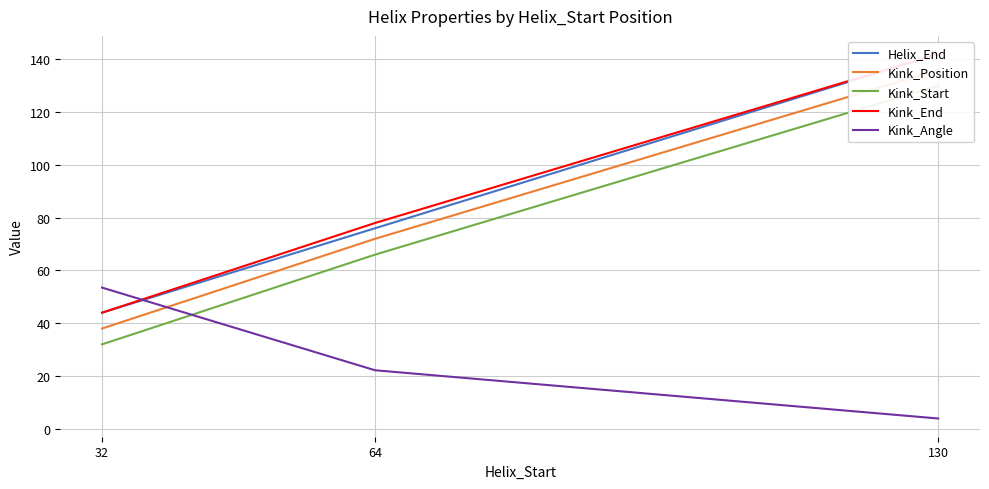

Reading right to left, extract all data points from this chart.

Helix_End: 130=142.0	64=76.0	32=44.0
Kink_Position: 130=136.0	64=72.0	32=38.0
Kink_Start: 130=130.0	64=66.0	32=32.0
Kink_End: 130=142.0	64=78.0	32=44.0
Kink_Angle: 130=3.9	64=22.2	32=53.5